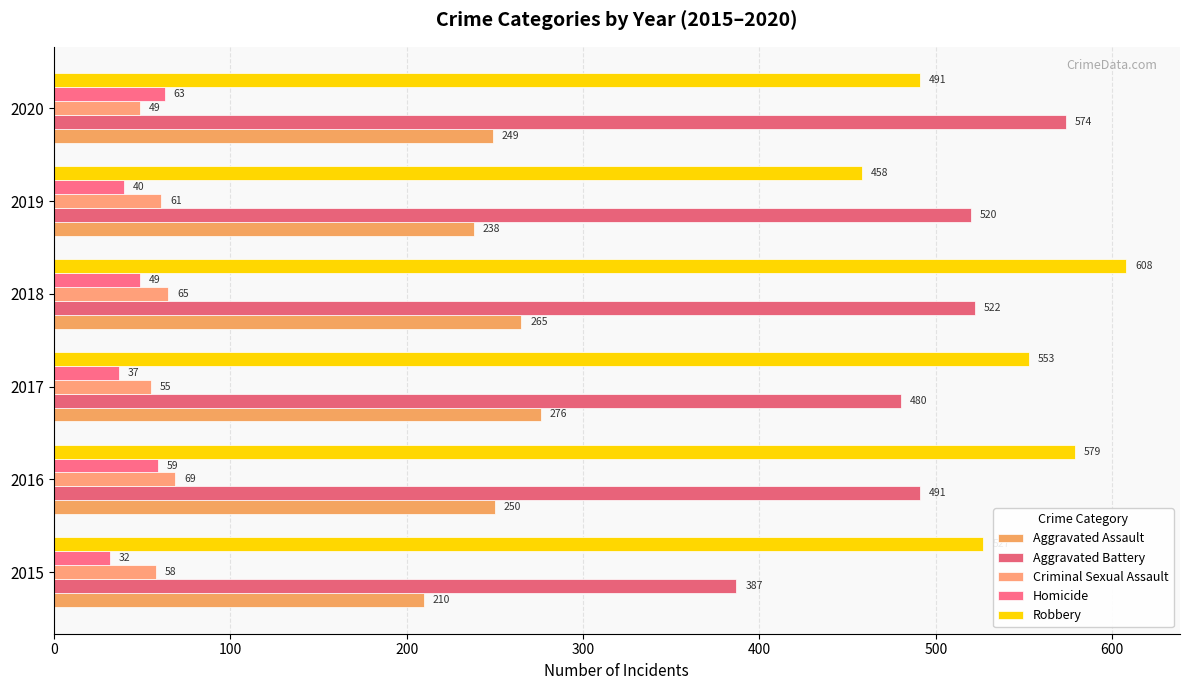

How many data points in Robbery are less than 553?

3